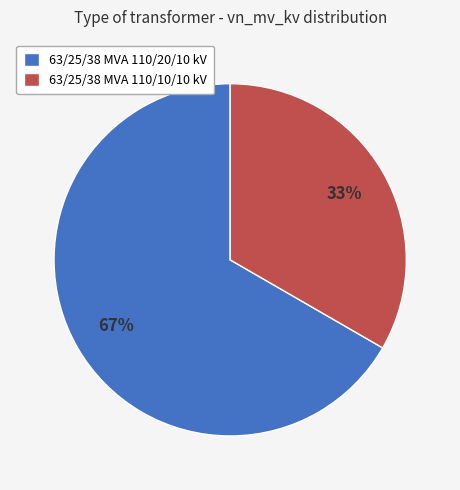

Do 63/25/38 MVA 110/20/10 kV and 63/25/38 MVA 110/10/10 kV together represent more than half of the pie?

Yes